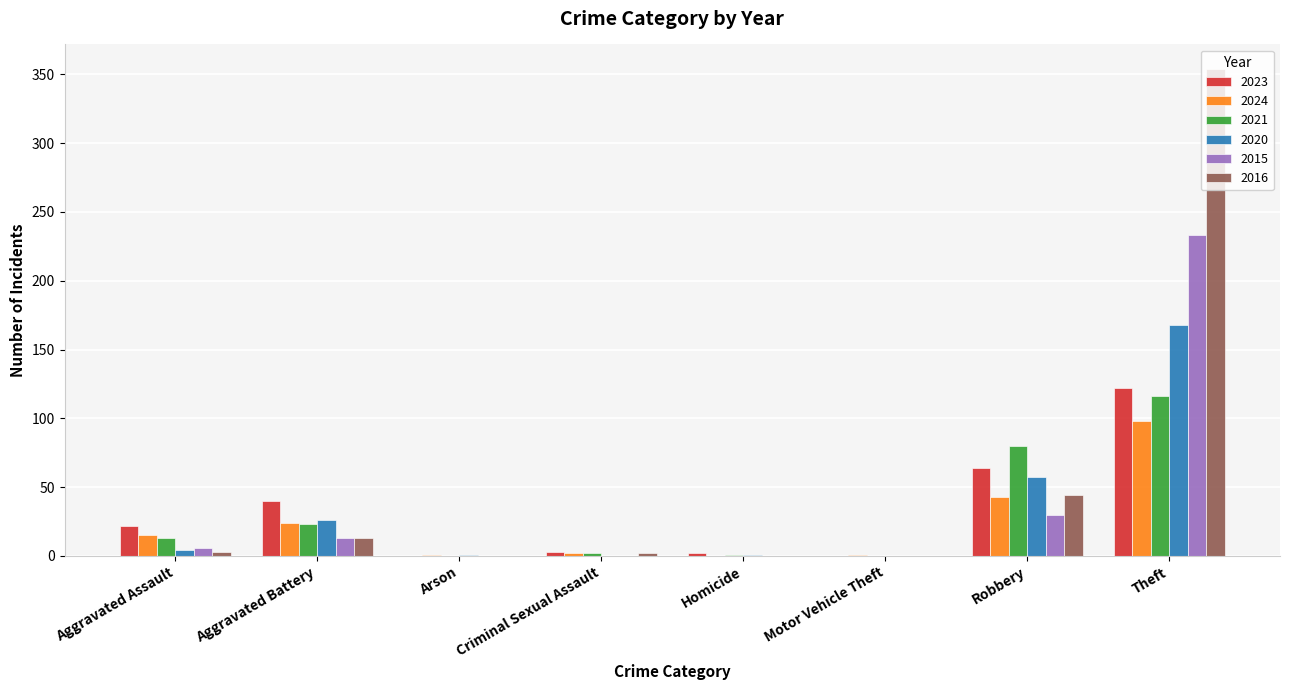

How many data points does each series have?

8